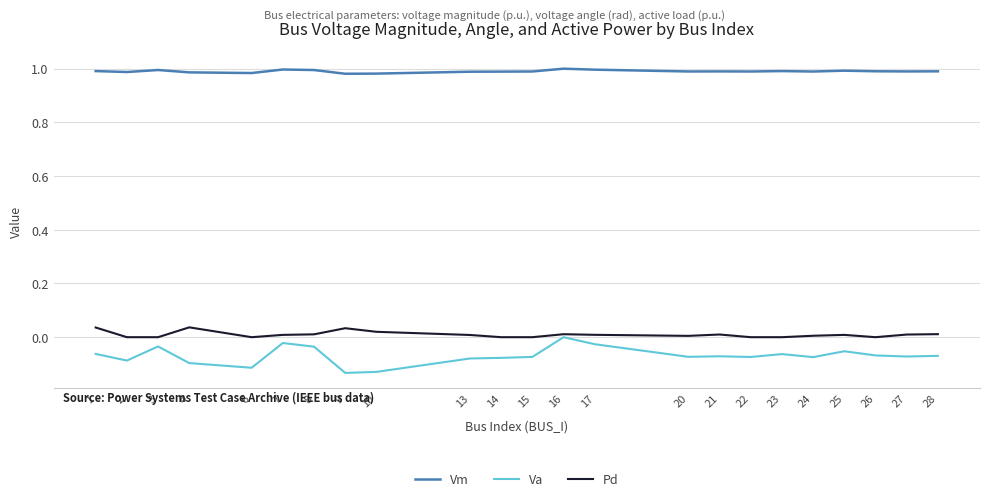

Count the number of categories in the chart.

23